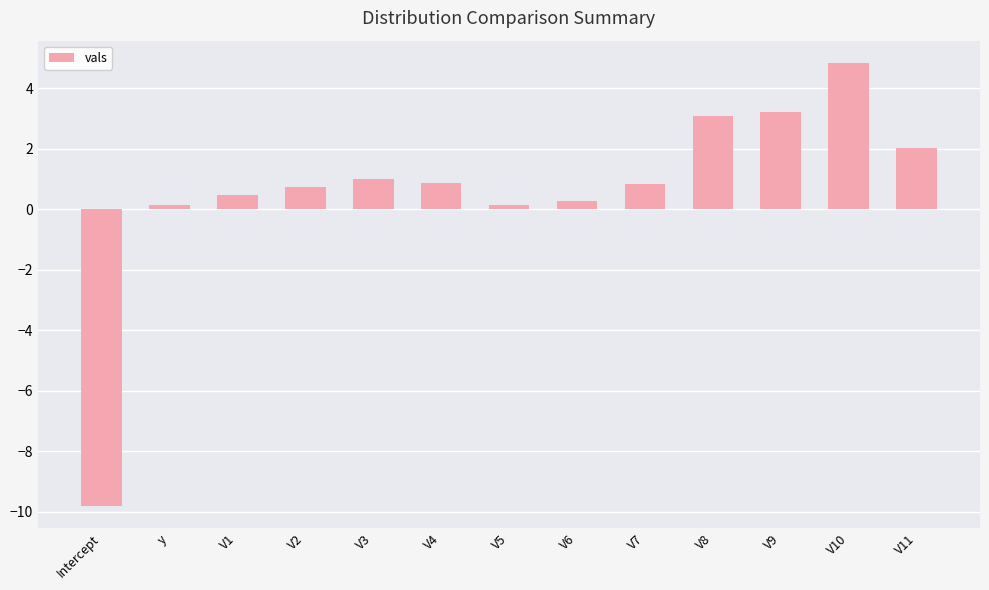

What is the sum of the values at V4 and V7?

1.7